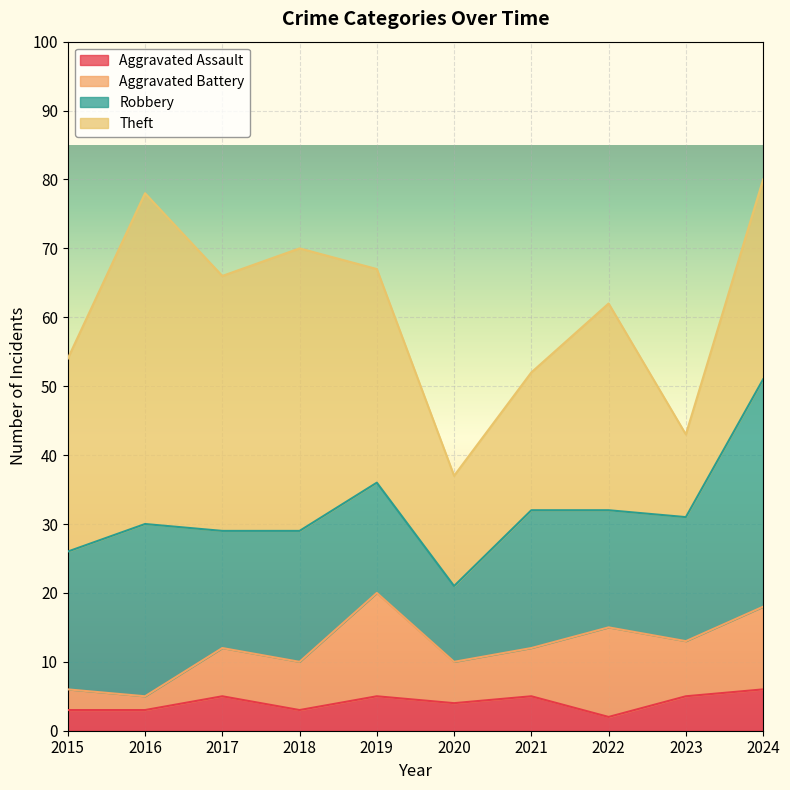

True or false: Robbery and Aggravated Battery cross at least once.

False